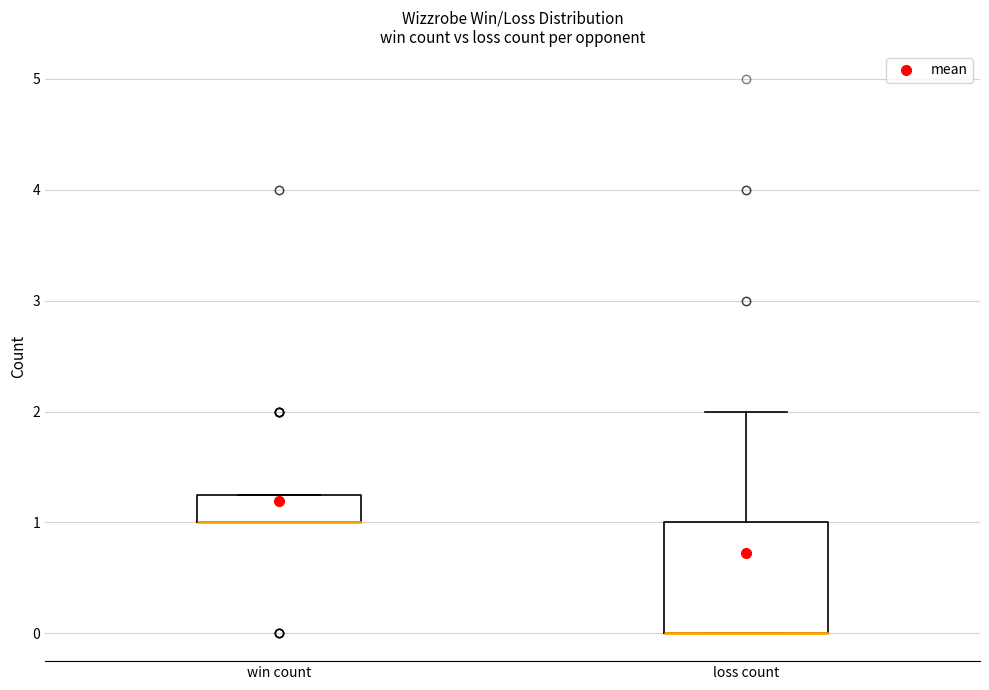

Reading left to right, read every box against the y-axis: the position of its median line, the range the box covers, and the ends of its whiskers. The values are not printed on the chart, so give them approximately, as read against the axis.

win count: median 1.0 (drawn on the box's lower edge), box 1.0 to 1.3, whiskers 1.0 to 1.3
loss count: median 0.0 (drawn on the box's lower edge), box 0.0 to 1.0, whiskers 0.0 to 2.0